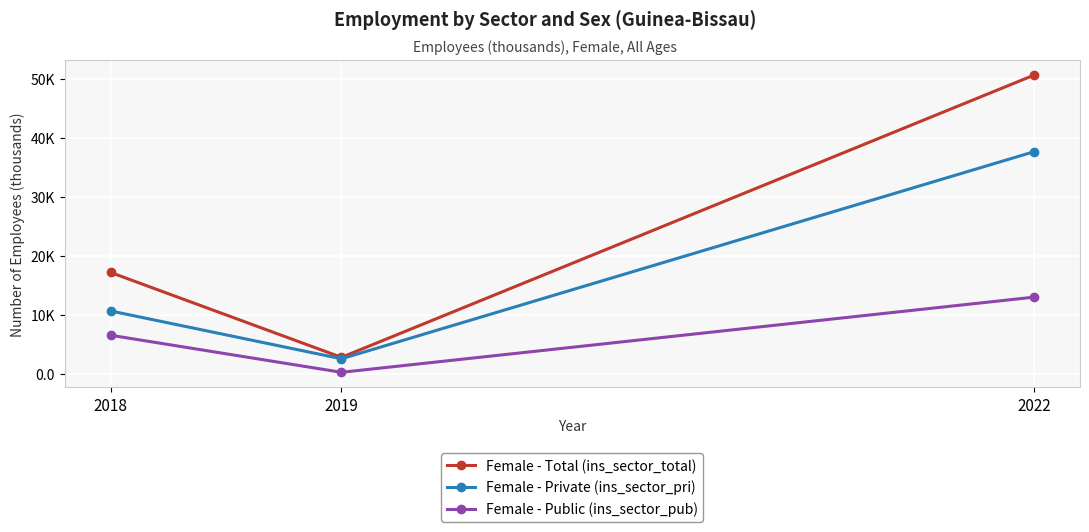

The value of Female - Total (ins_sector_total) at 2022 is 88.2. True or false?

False